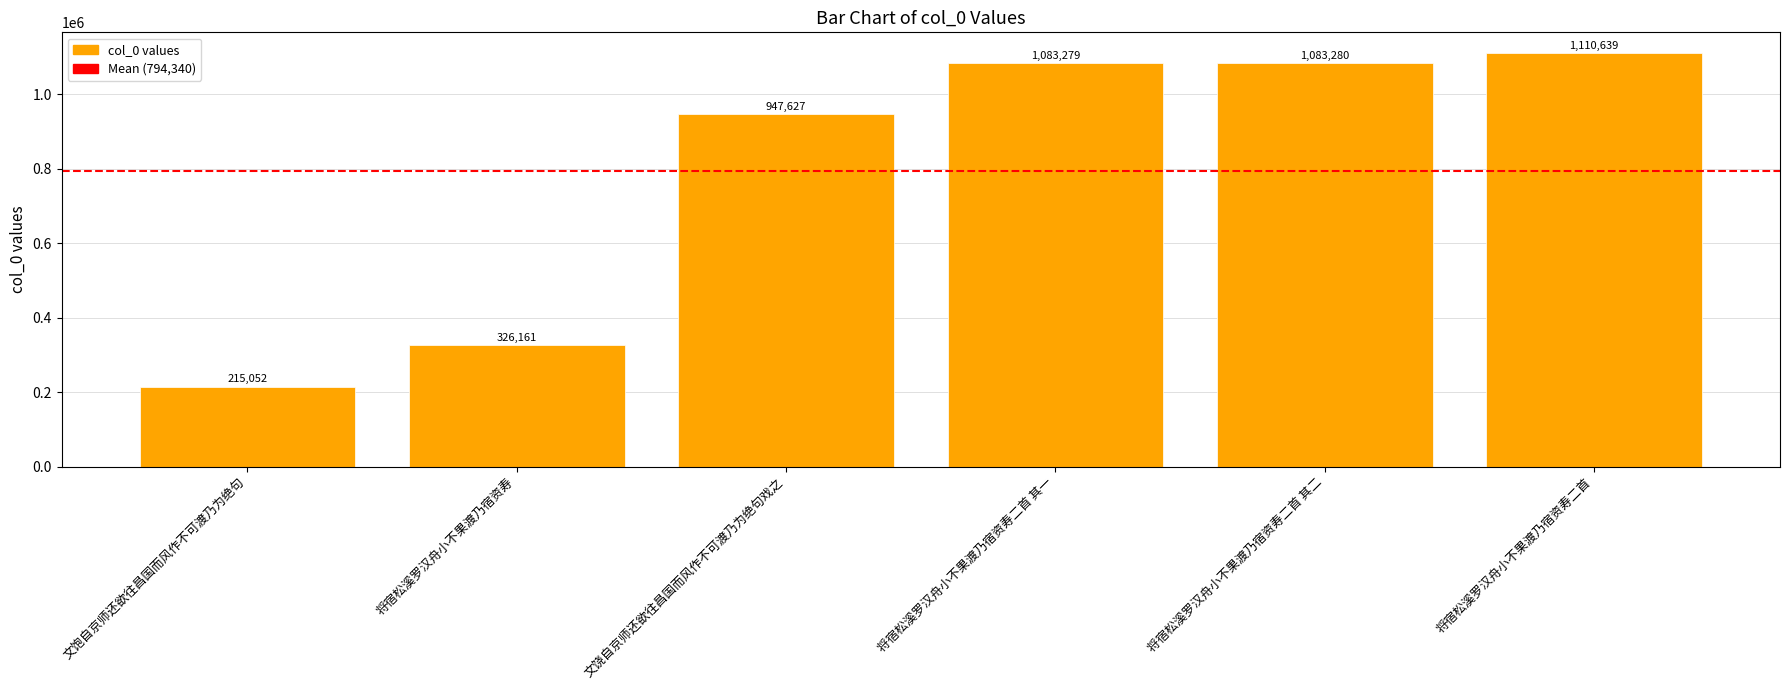

What is the change in value from 文饱自京师还欲往昌国而风作不可渡乃为绝句 to 将宿松溪罗汉舟小不果渡乃宿资寿?

+111109